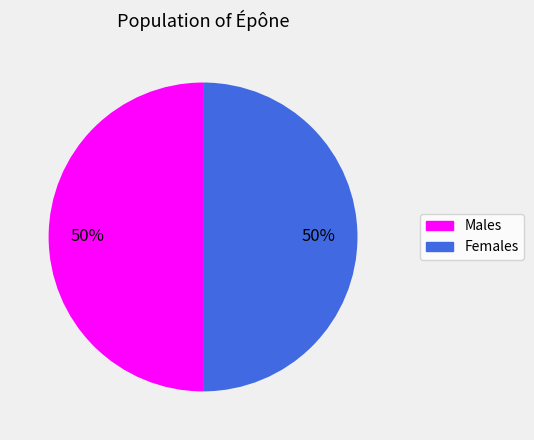

To the nearest percent, what portion does Males represent?

50%